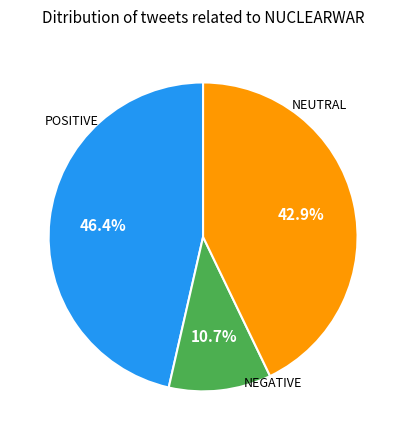

Is there any slice that represents more than half of the pie?

No